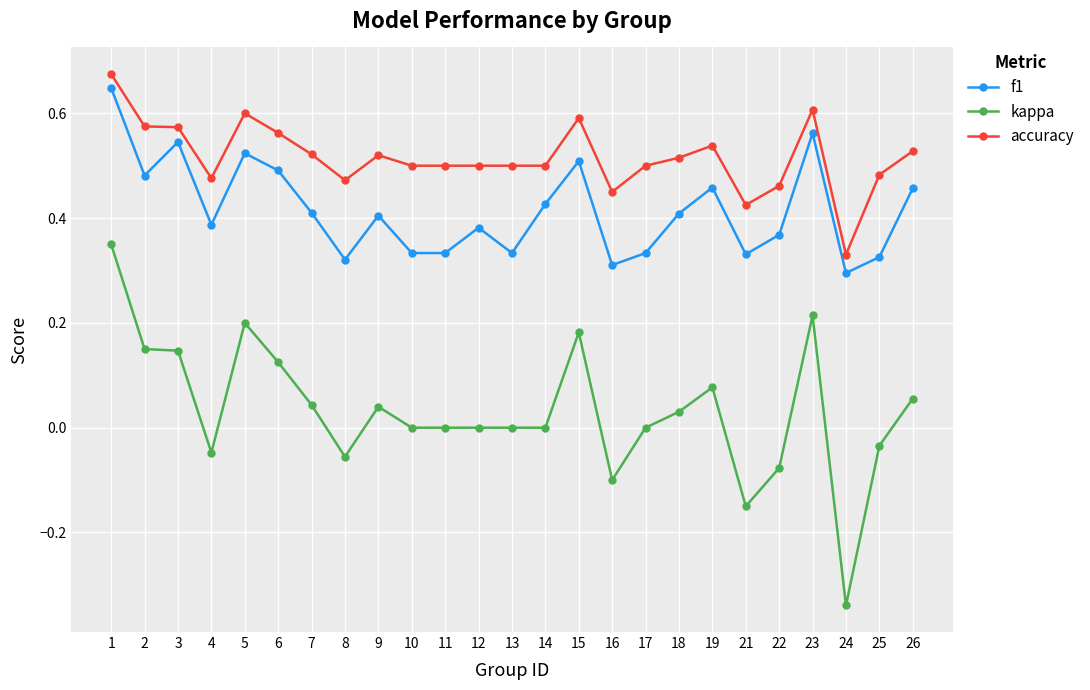

Is it true that accuracy equals 0.5 at 26?

True